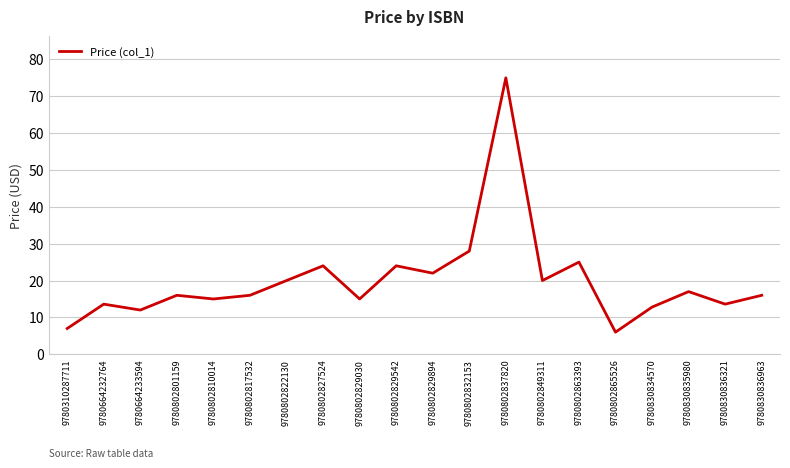

Where is the data nearest to the value 40?

9780802832153